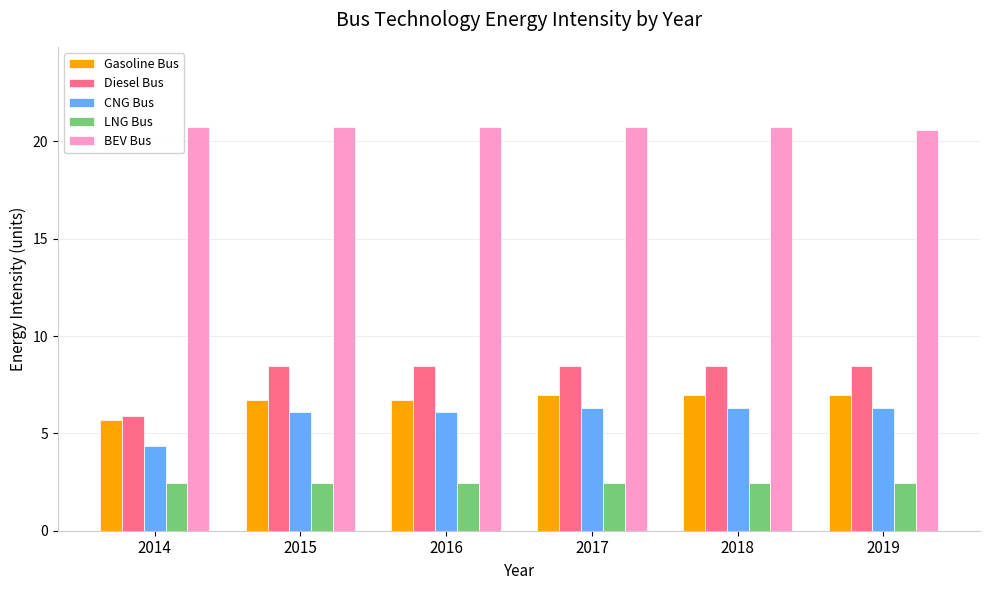

How many groups of bars are there?

6